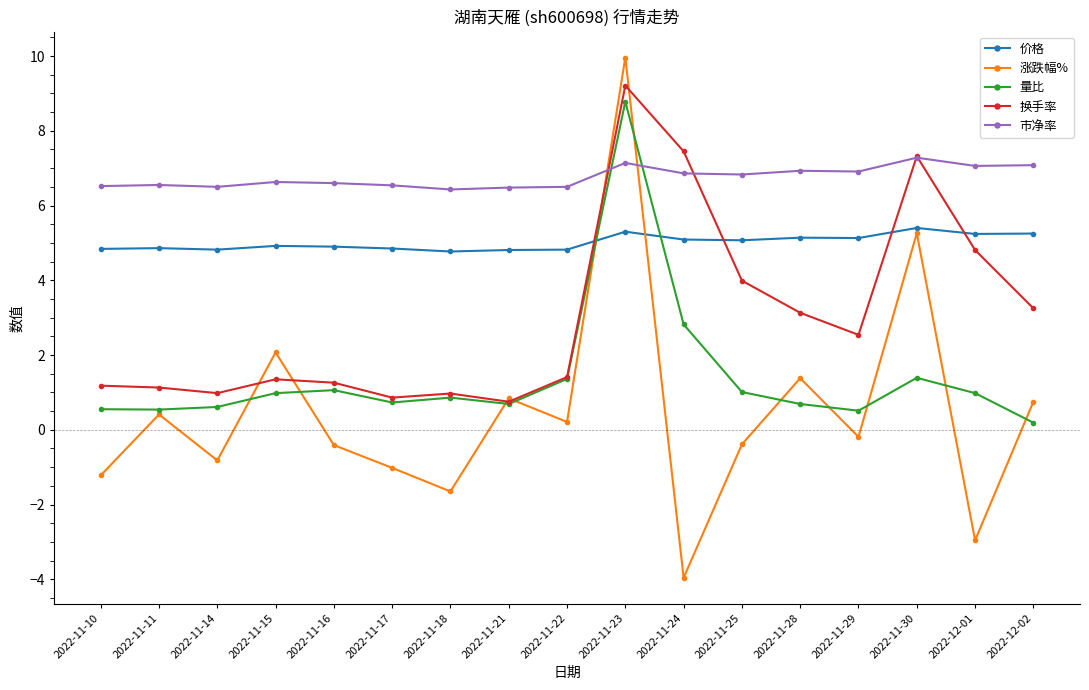

How many lines are shown in the chart?

5